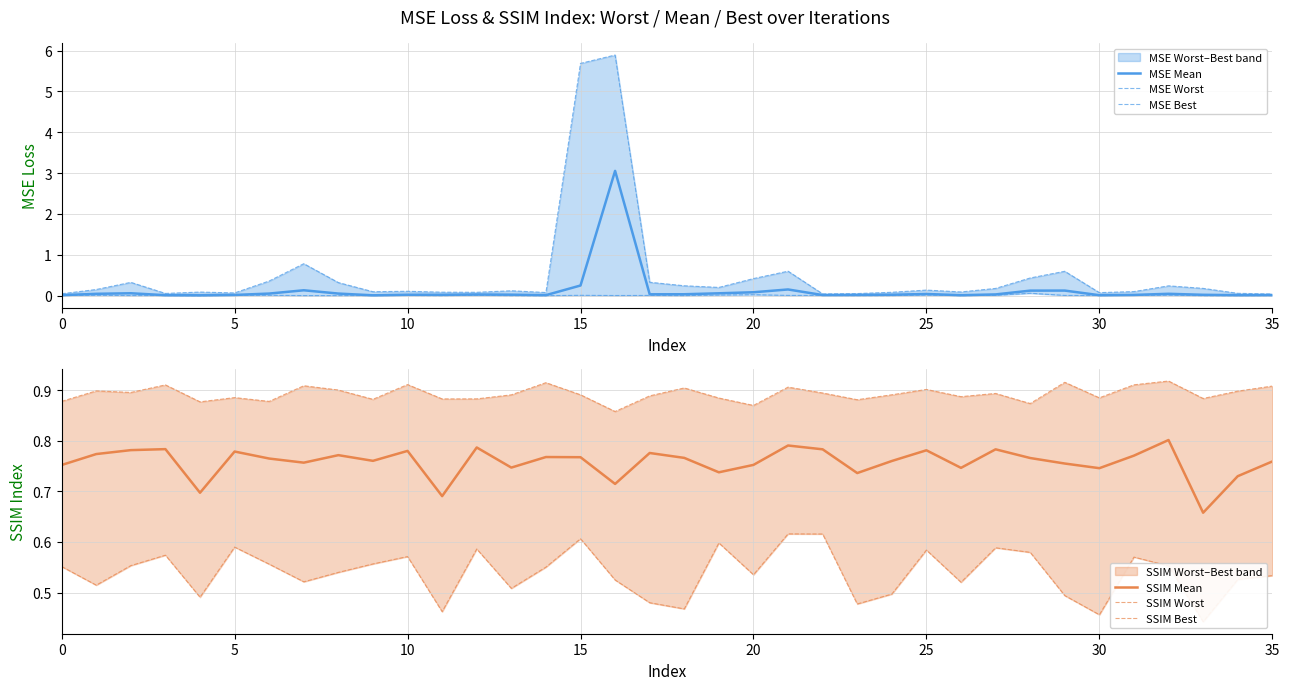

At how many categories does at least one series exceed 2?

2